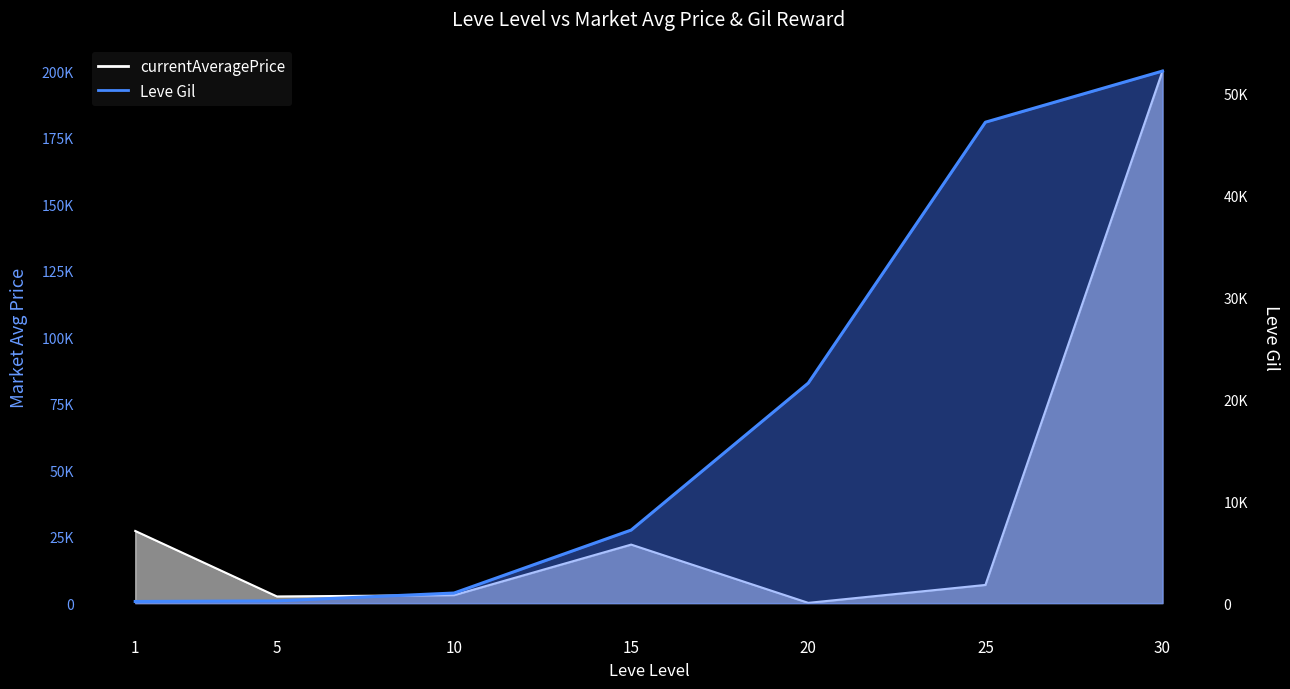

After their last crossing, which series has the higher values: Leve Gil or currentAveragePrice?

currentAveragePrice